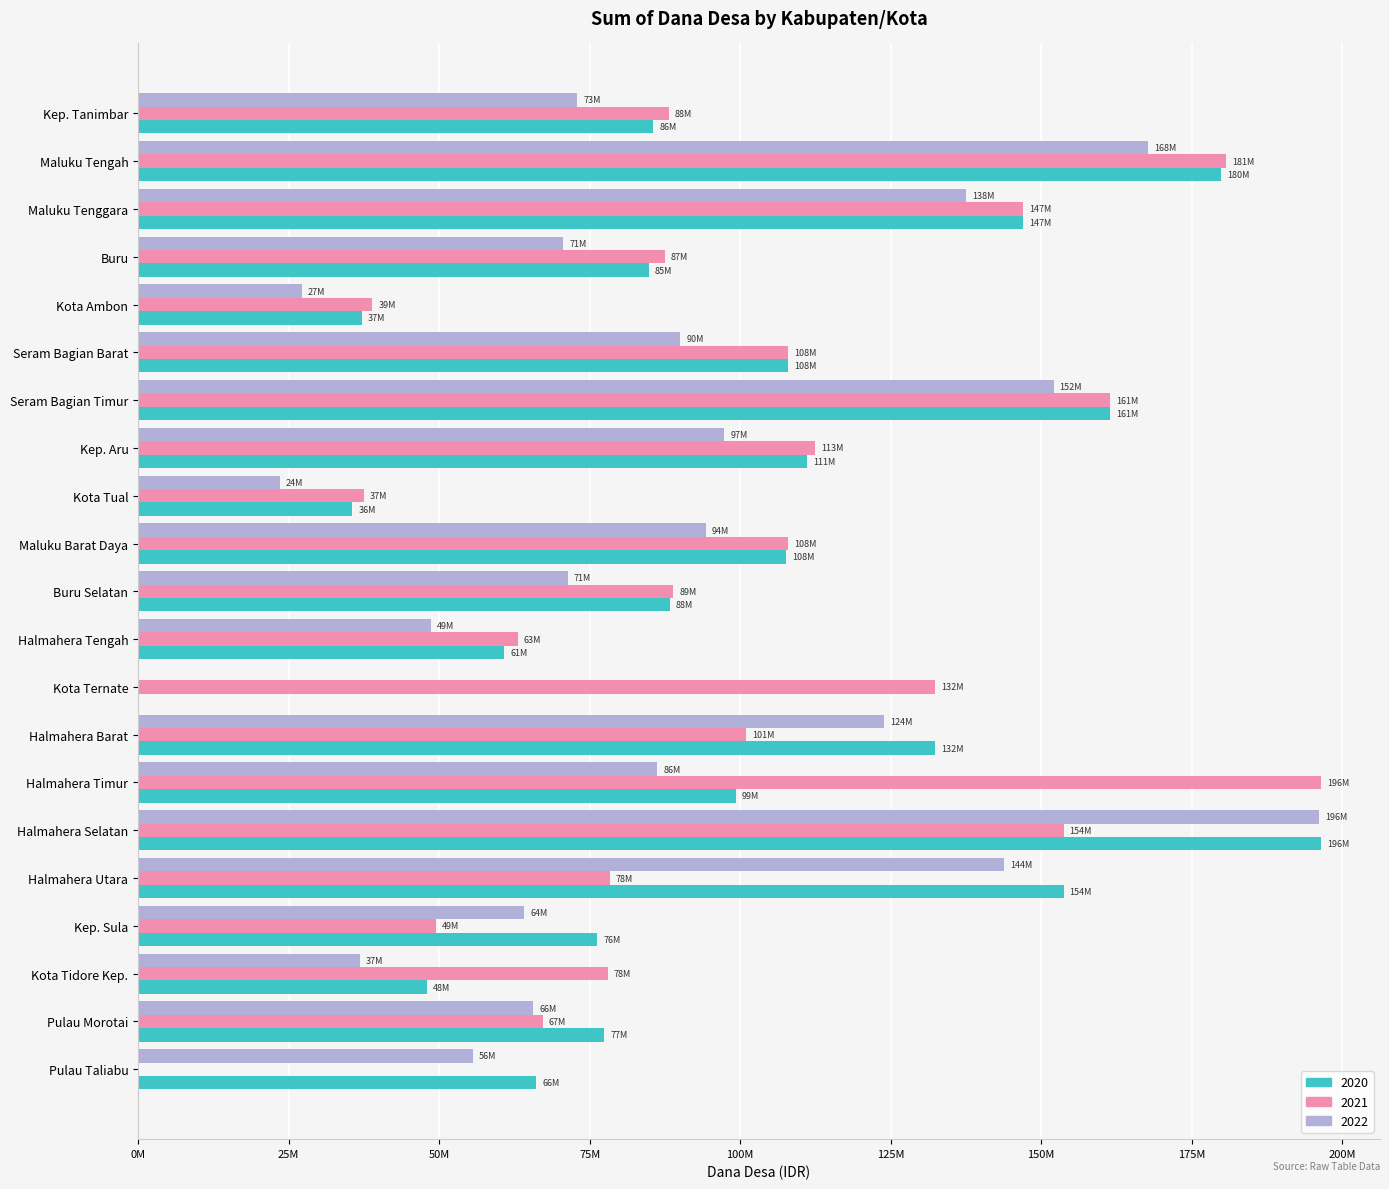

What is the difference between the second highest and second lowest values in the 2021 series?

143225102